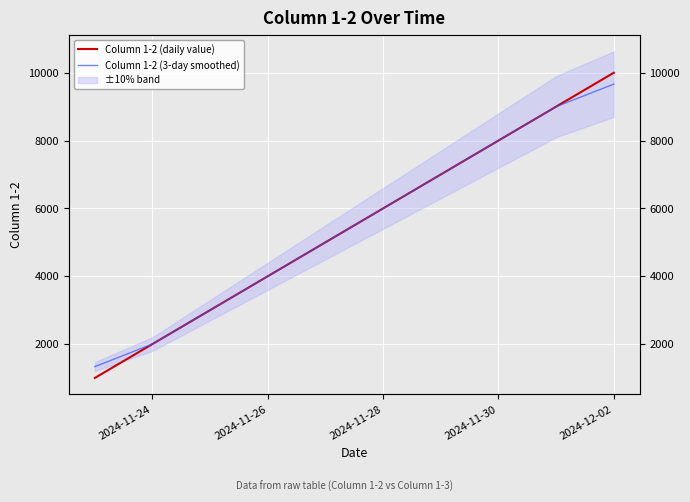

How many data points does each series have?

10